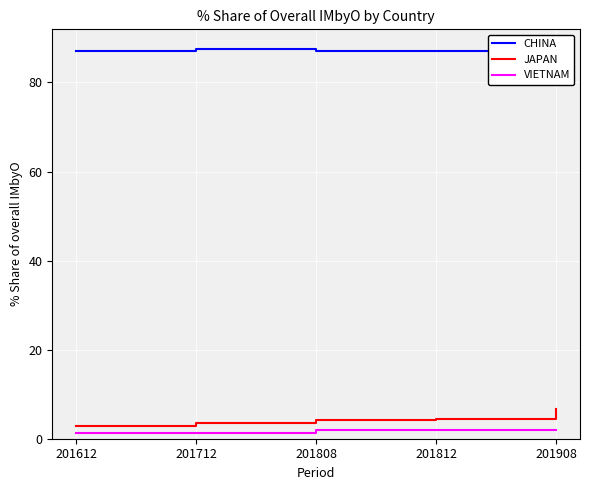

Where is the first local minimum for CHINA?

201808